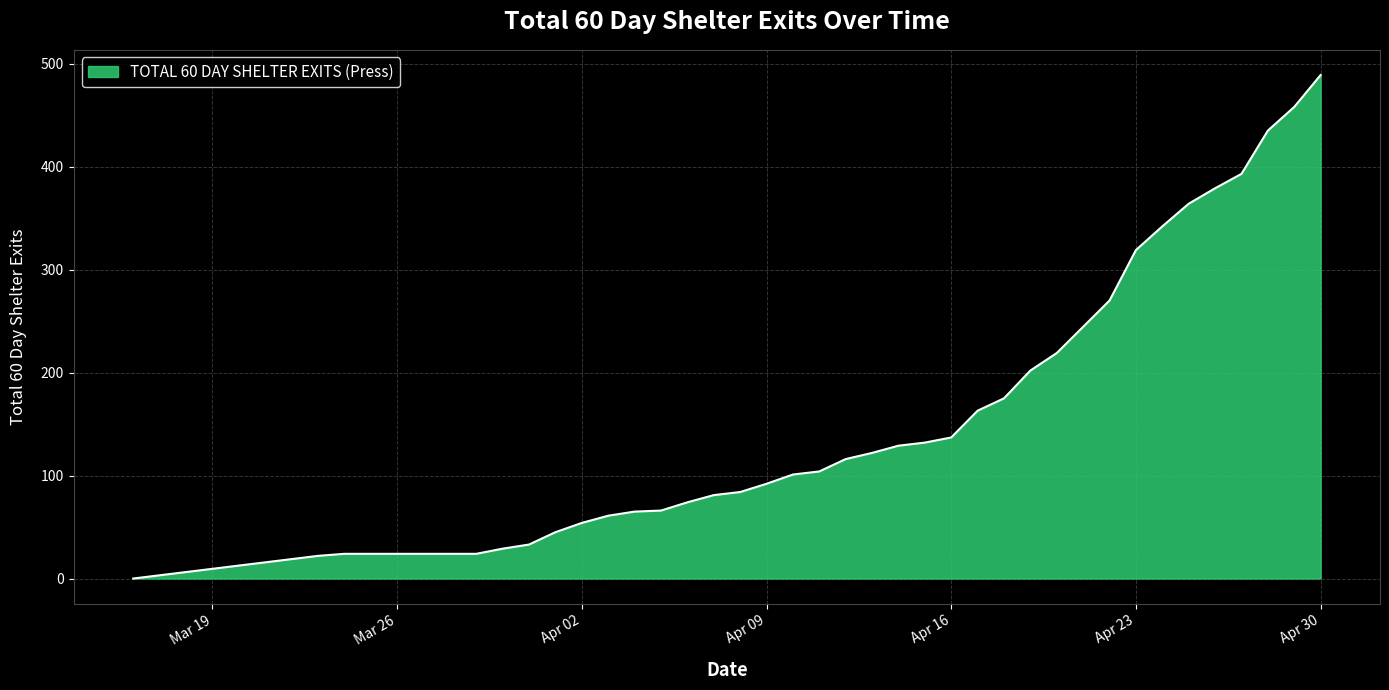

What is the greatest value displayed?

489